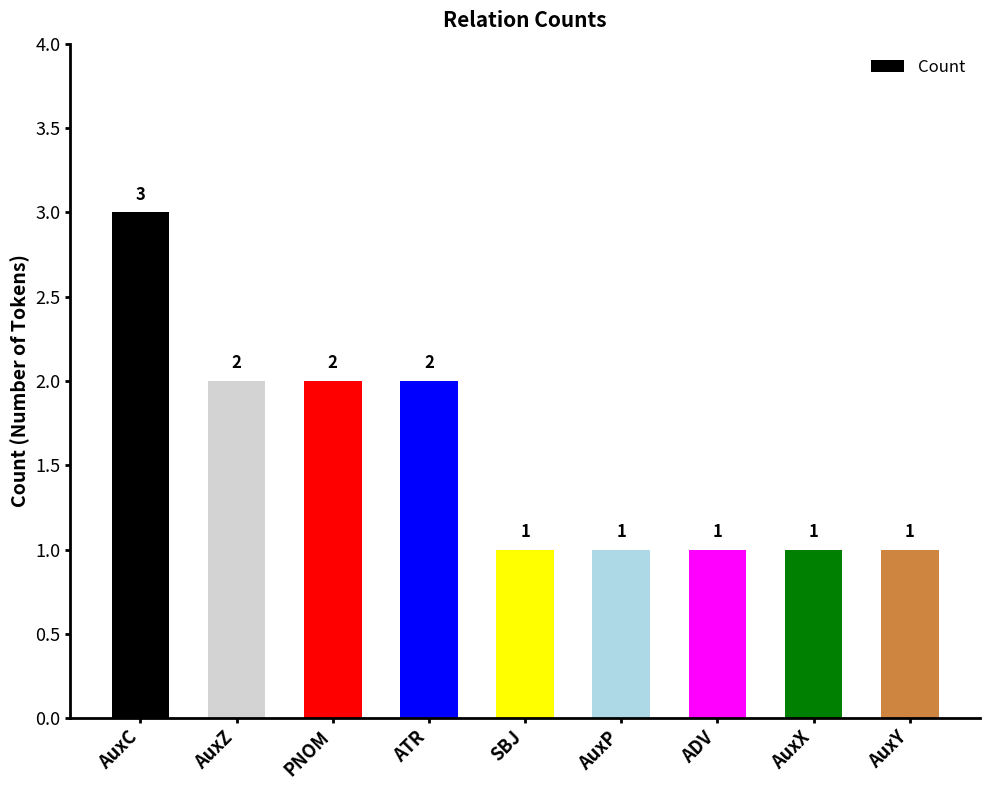

How many bars are there in total?

9